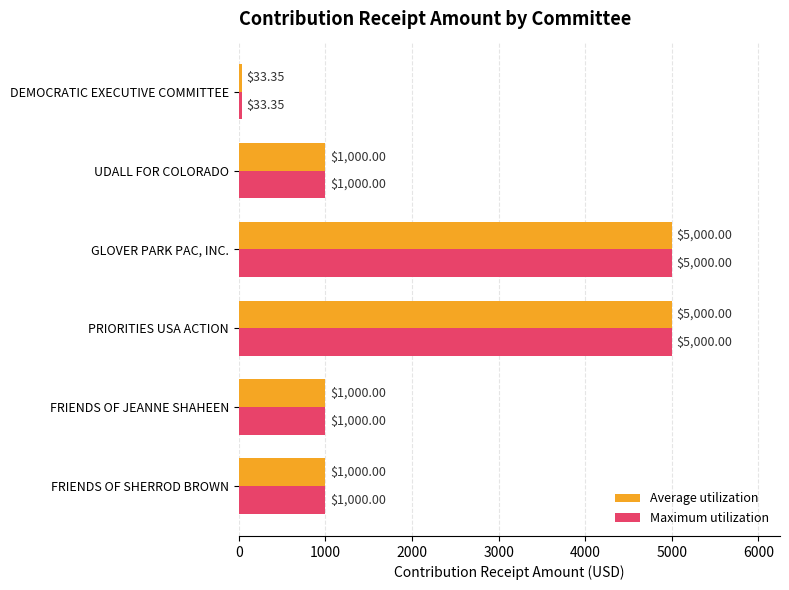

Is the value of Average utilization at FRIENDS OF JEANNE SHAHEEN greater than the value of Maximum utilization at DEMOCRATIC EXECUTIVE COMMITTEE?

Yes